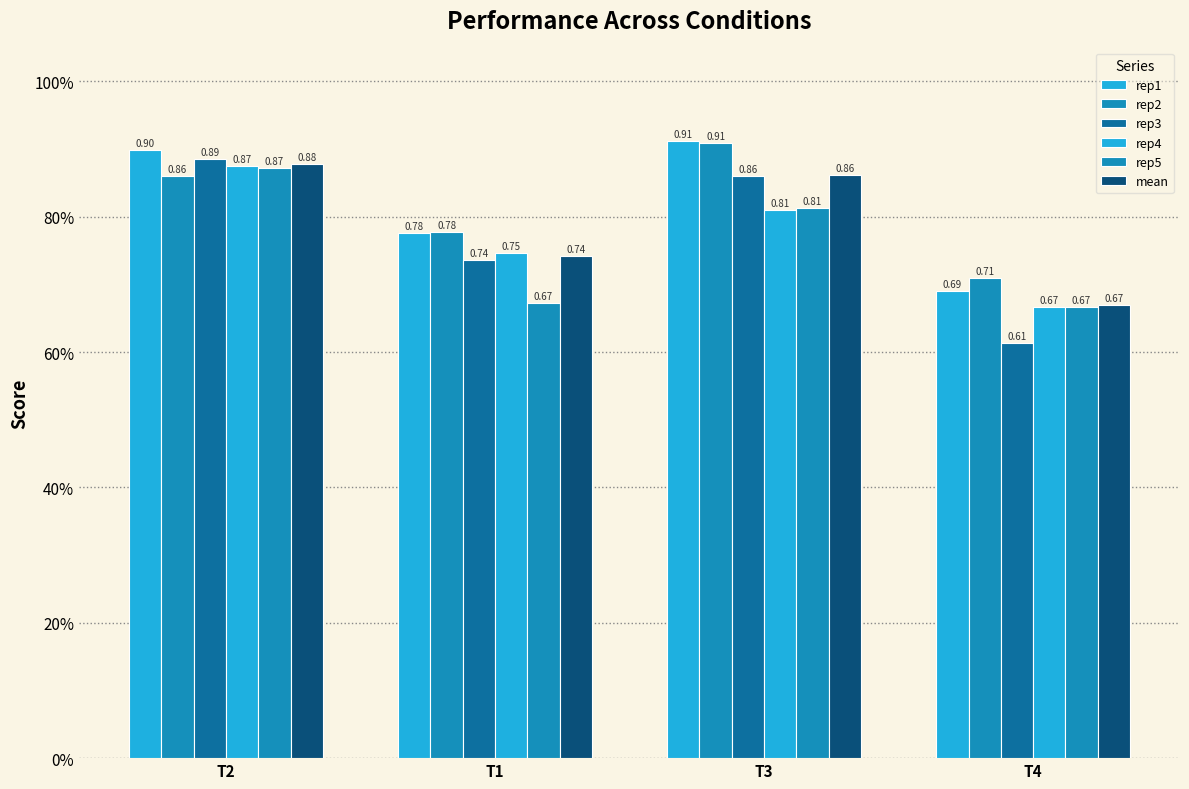

The rep2 series shows 1.2 at T3. True or false?

False